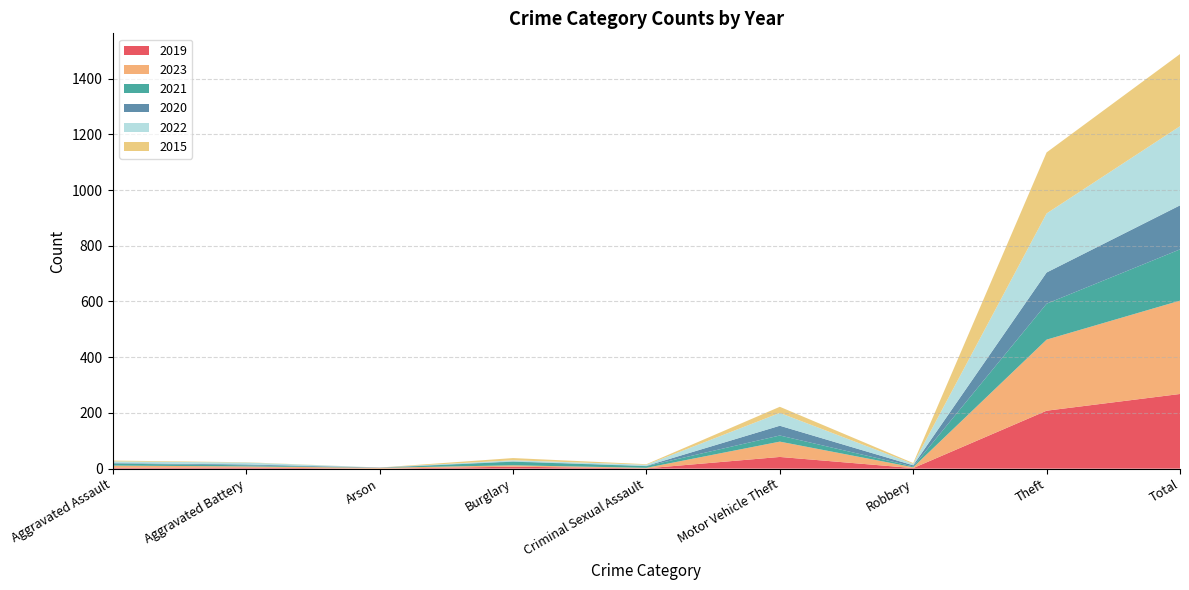

Reading left to right, list all the values displayed in this chart.

2019: Aggravated Assault=3	Aggravated Battery=4	Arson=0	Burglary=7	Criminal Sexual Assault=1	Motor Vehicle Theft=42	Robbery=2	Theft=208	Total=268
2023: Aggravated Assault=8	Aggravated Battery=4	Arson=3	Burglary=5	Criminal Sexual Assault=2	Motor Vehicle Theft=55	Robbery=3	Theft=255	Total=335
2021: Aggravated Assault=7	Aggravated Battery=4	Arson=0	Burglary=13	Criminal Sexual Assault=6	Motor Vehicle Theft=22	Robbery=3	Theft=129	Total=184
2020: Aggravated Assault=2	Aggravated Battery=3	Arson=1	Burglary=1	Criminal Sexual Assault=1	Motor Vehicle Theft=35	Robbery=4	Theft=112	Total=158
2022: Aggravated Assault=6	Aggravated Battery=7	Arson=0	Burglary=4	Criminal Sexual Assault=4	Motor Vehicle Theft=46	Robbery=5	Theft=212	Total=284
2015: Aggravated Assault=3	Aggravated Battery=1	Arson=0	Burglary=8	Criminal Sexual Assault=2	Motor Vehicle Theft=22	Robbery=3	Theft=219	Total=259